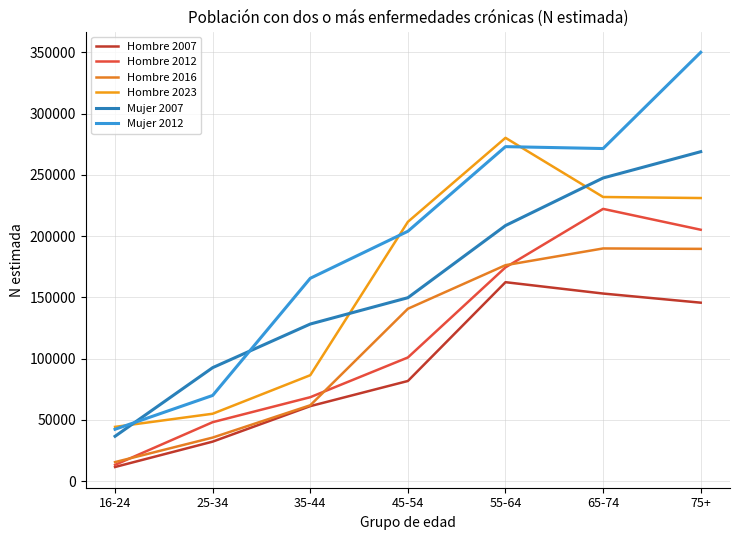

What is the difference between the Mujer 2007 values at 55-64 and 65-74?

38844